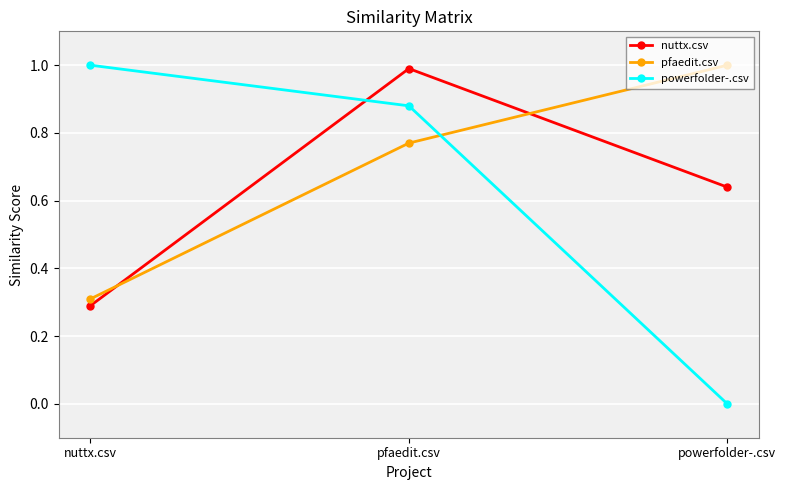

At how many categories does at least one series exceed 0?

3